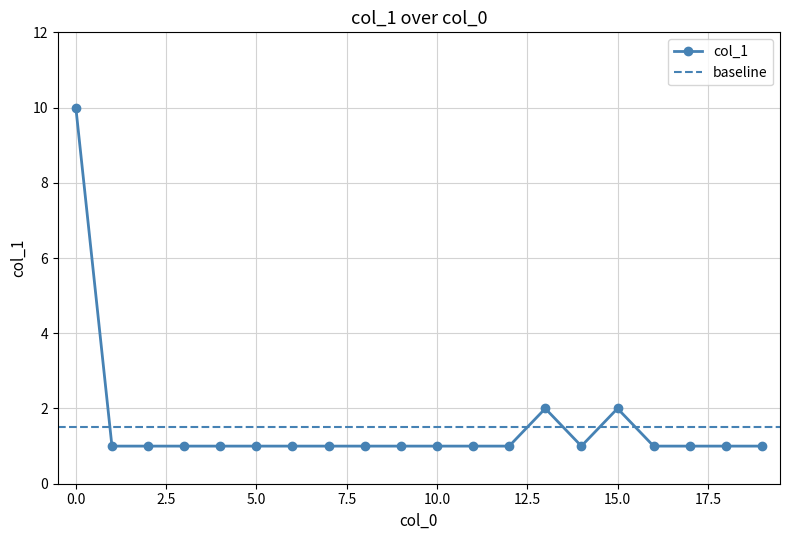

What is the difference between the maximum and minimum values?

9